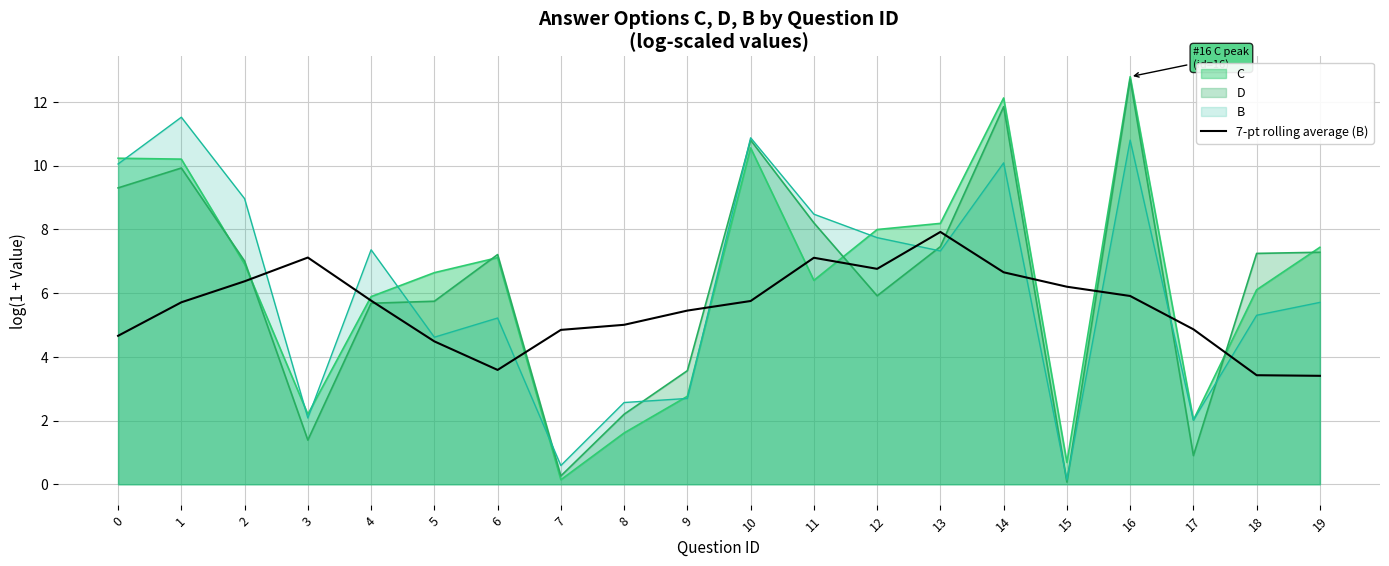

Where is the first local maximum?

3